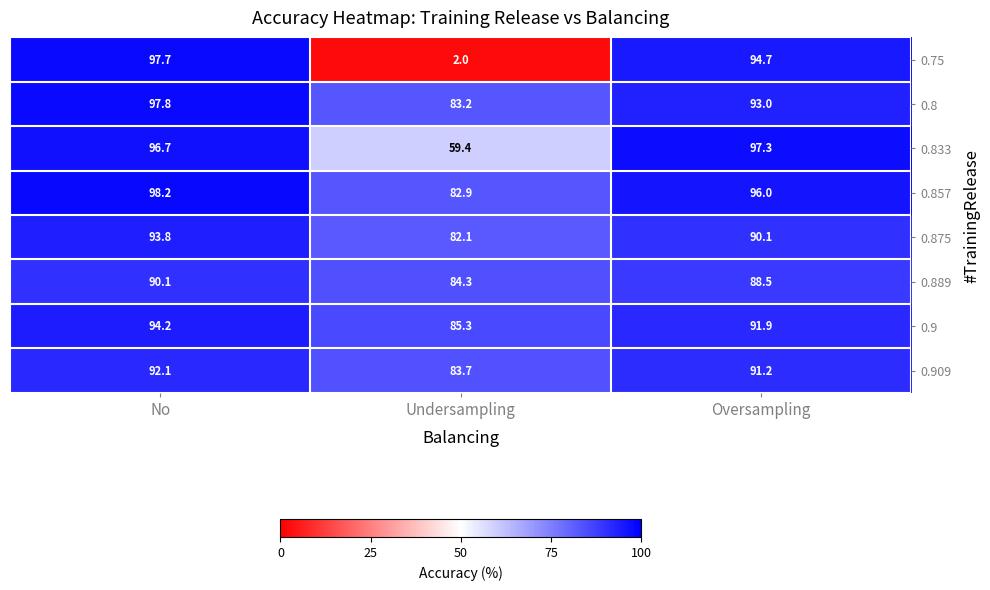

What is the sum of the 0.75 values at No and Oversampling?

192.4